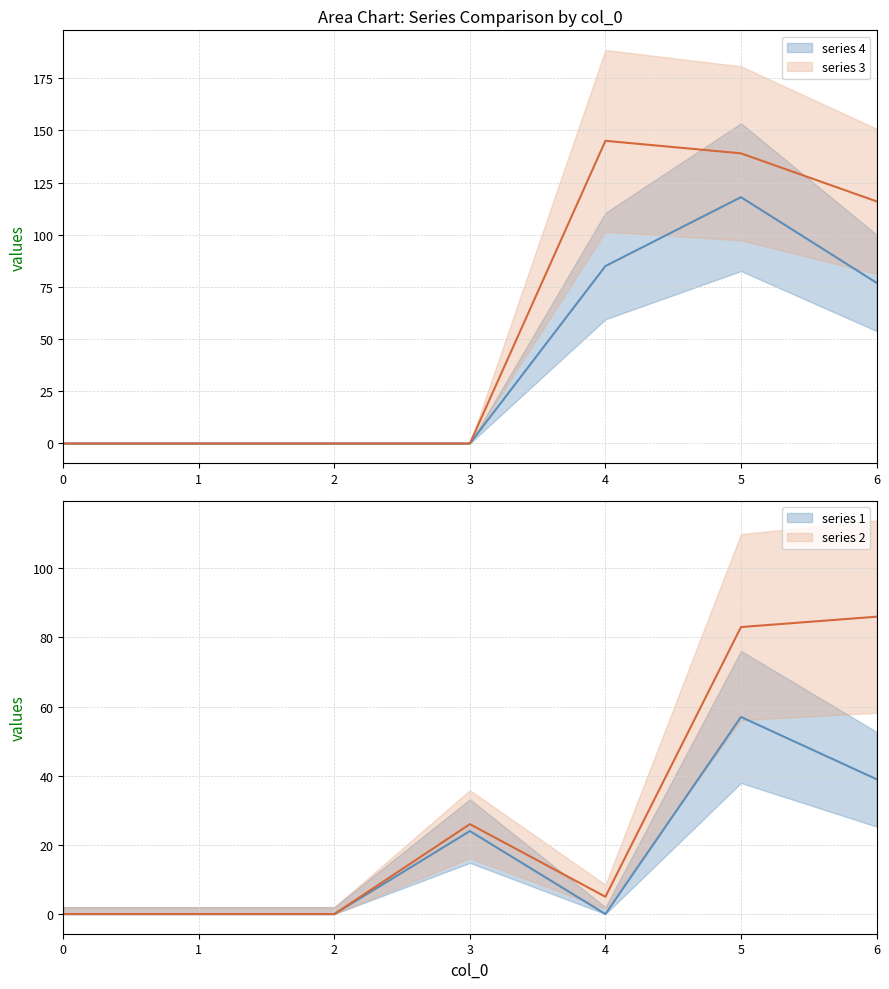

True or false: 4 has a value of 0 at 3.

True